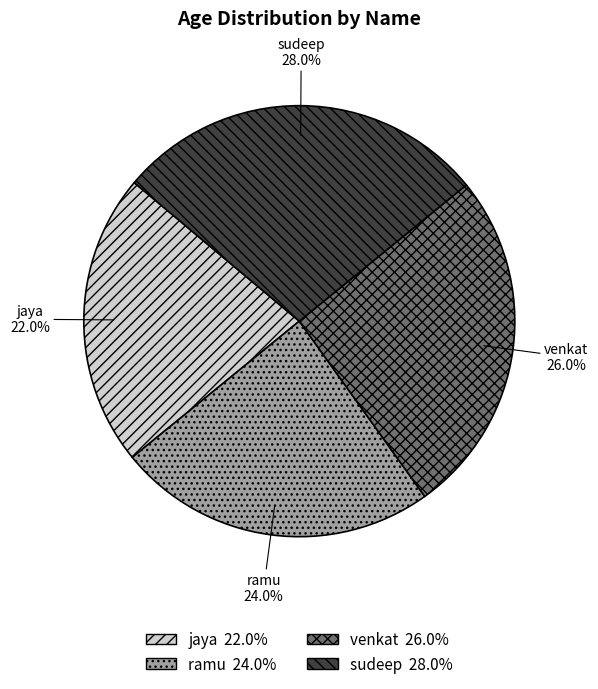

How much of the chart is everything except jaya?

78.0%